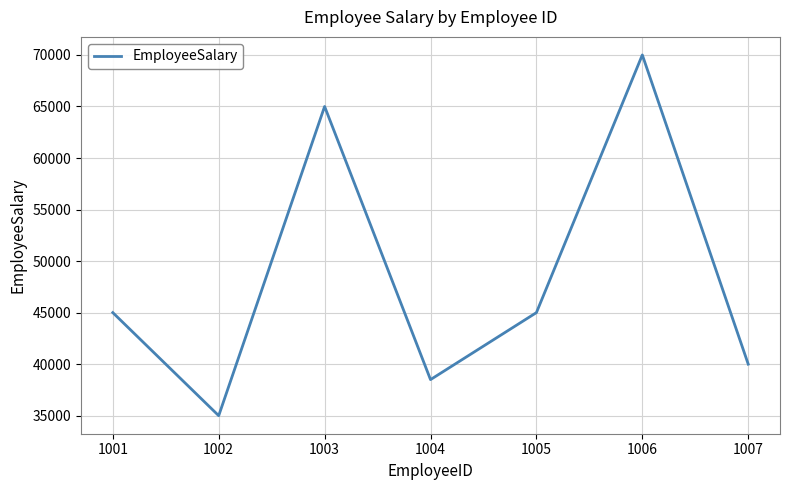

Approximately how many times larger is the value at 1001 compared to 1006?

0.6